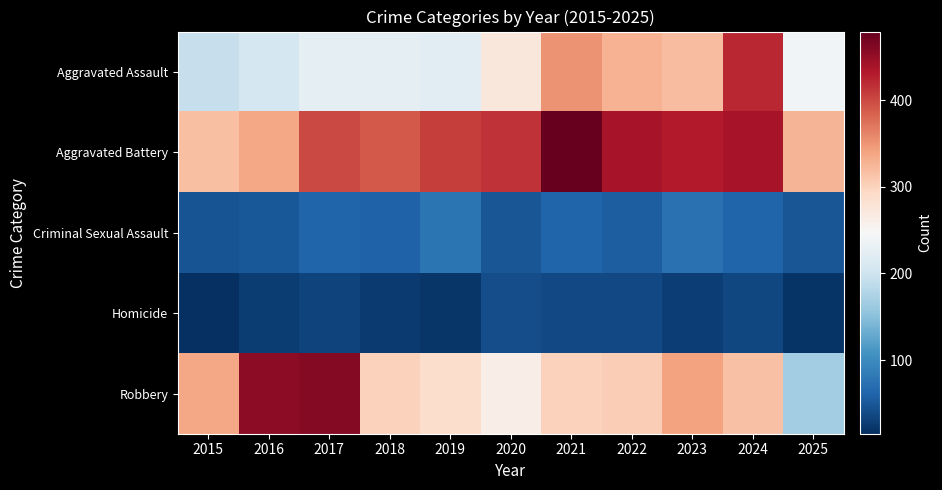

What is the spread (max minus min) of values at 2017?

427